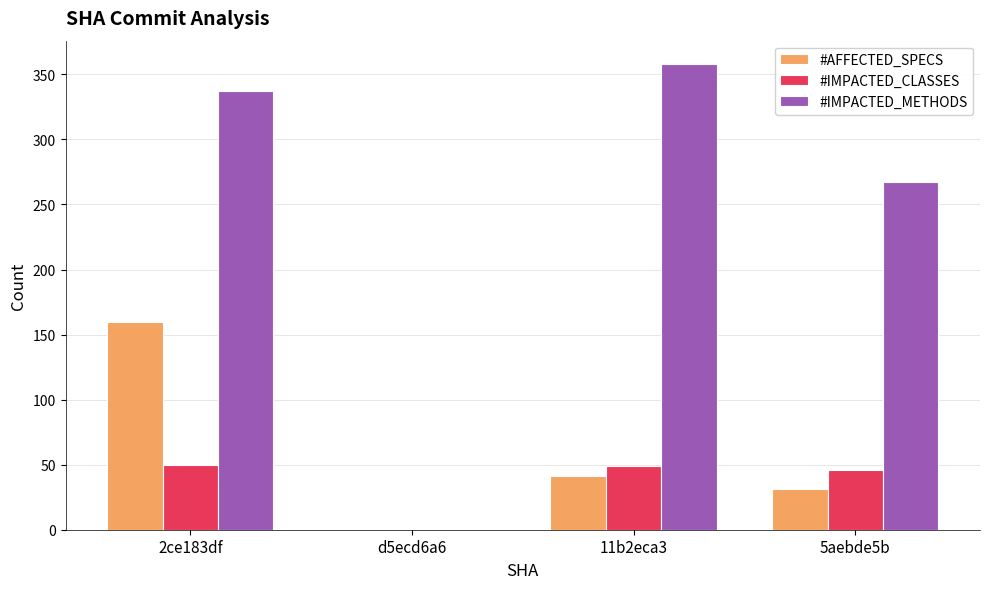

Is the value of #AFFECTED_SPECS at 2ce183df greater than the value of #IMPACTED_CLASSES at 5aebde5b?

Yes